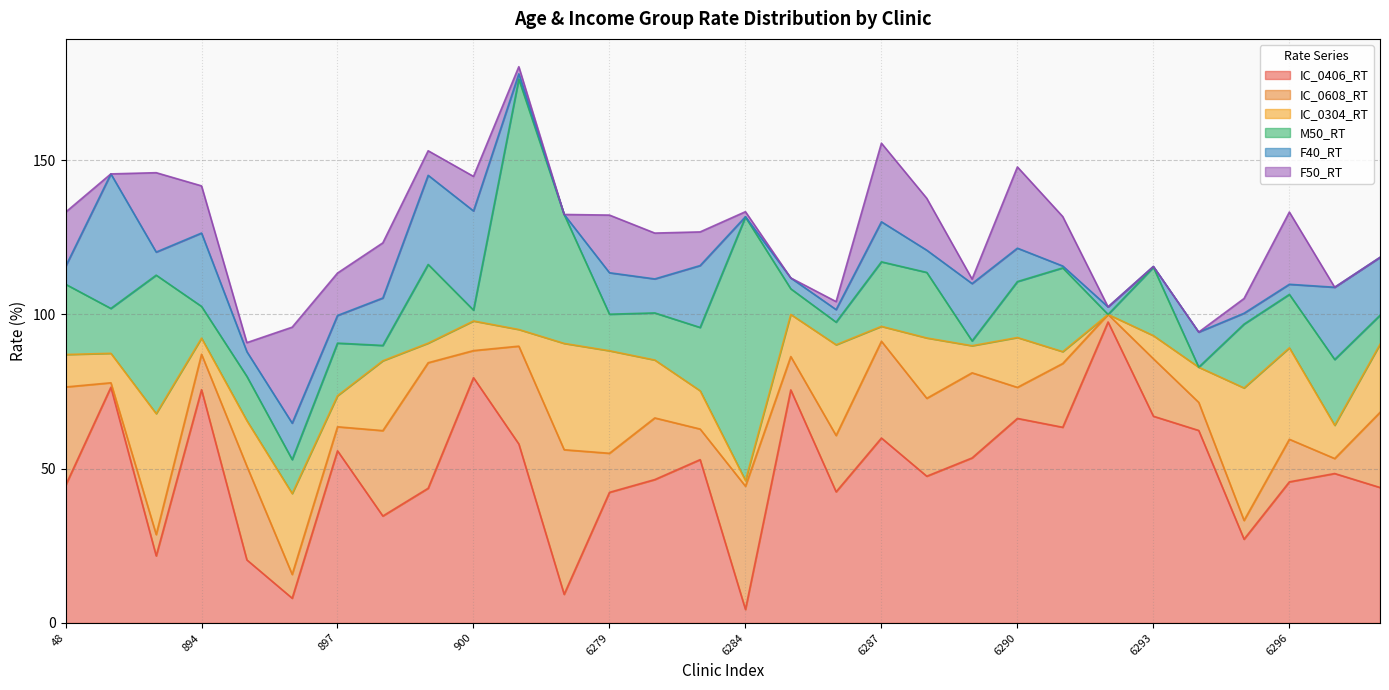

Which series has the widest spread of values?

IC_0406_RT